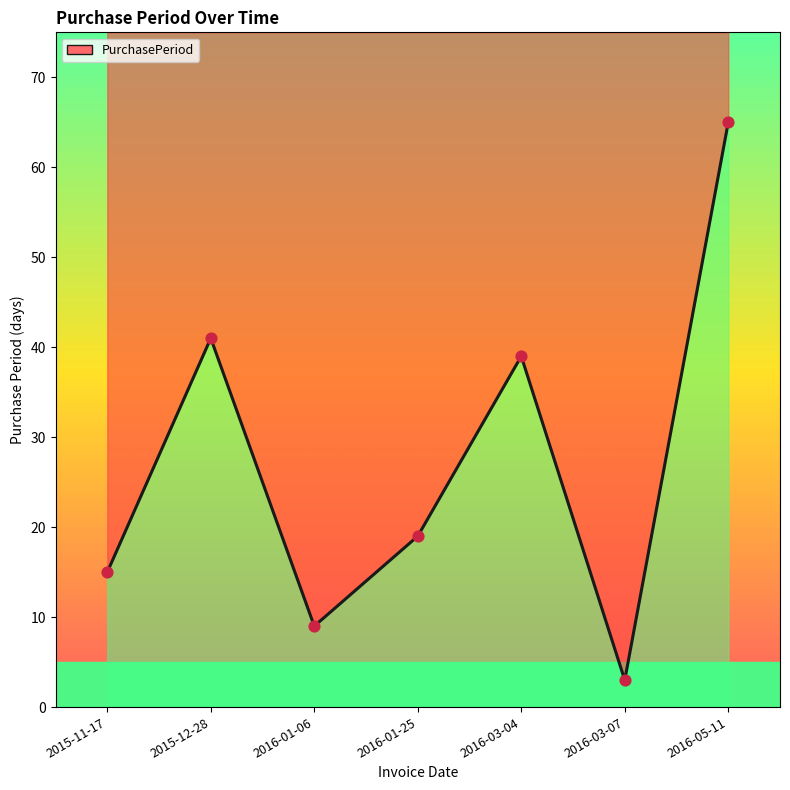

What is the change in value from 2015-11-17 to 2016-05-11?

+50